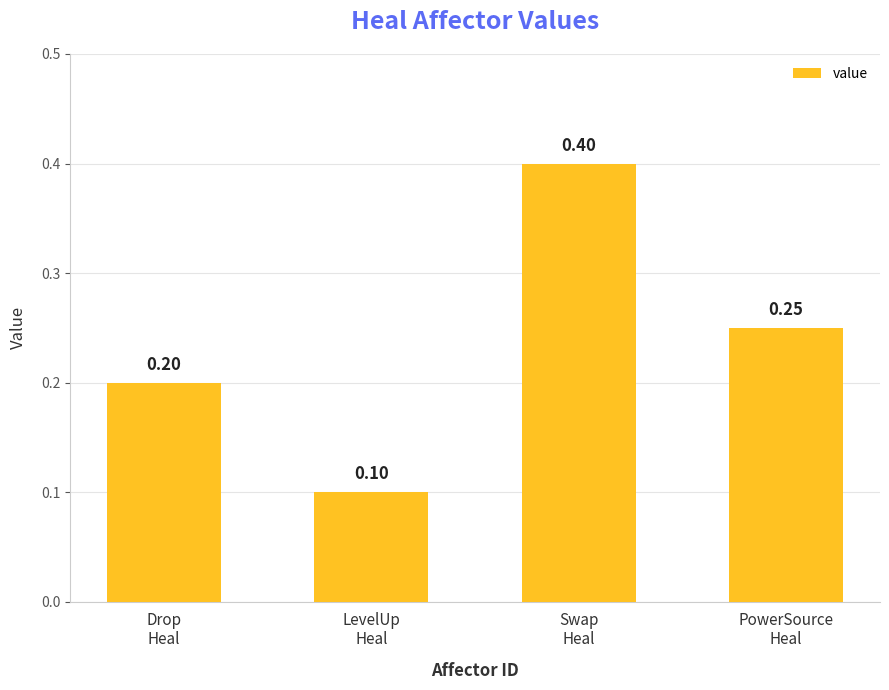

Read the value at Drop
Heal.

0.2